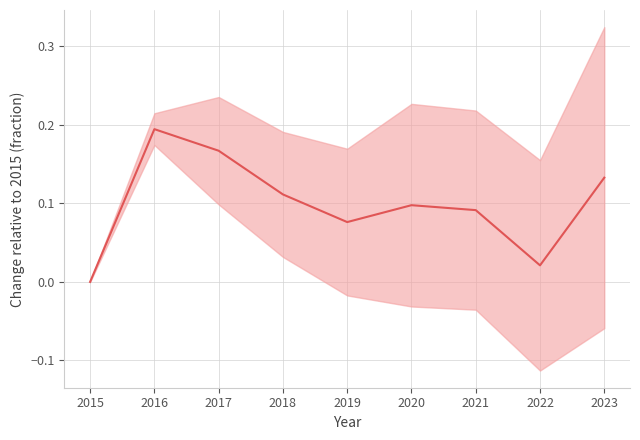

Rank the categories by value from lowest to highest.

2015, 2022, 2019, 2021, 2020, 2018, 2023, 2017, 2016